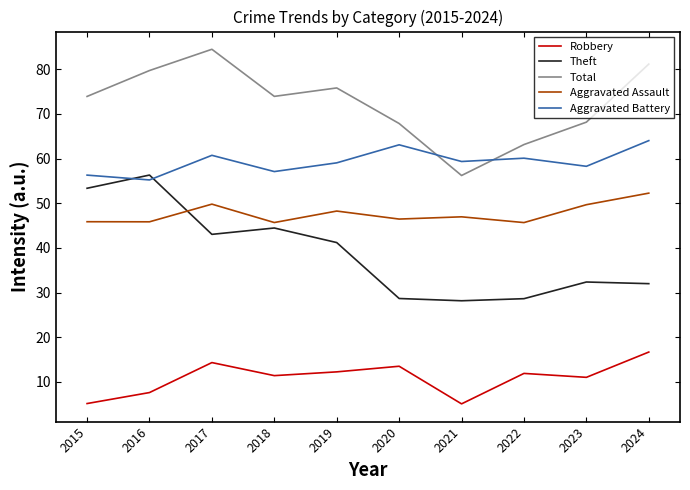

What is the sum of all Aggravated Battery values?

593.2